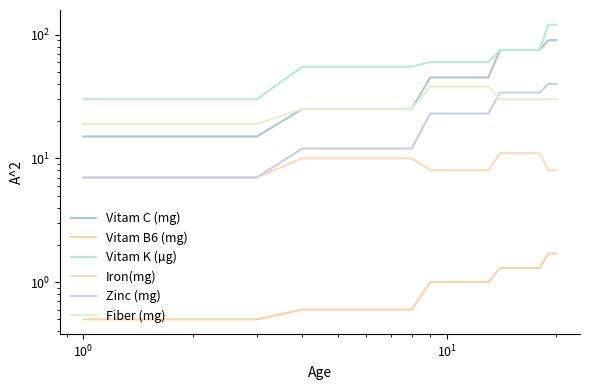

How many values in the Zinc (mg) series exceed 23?

7